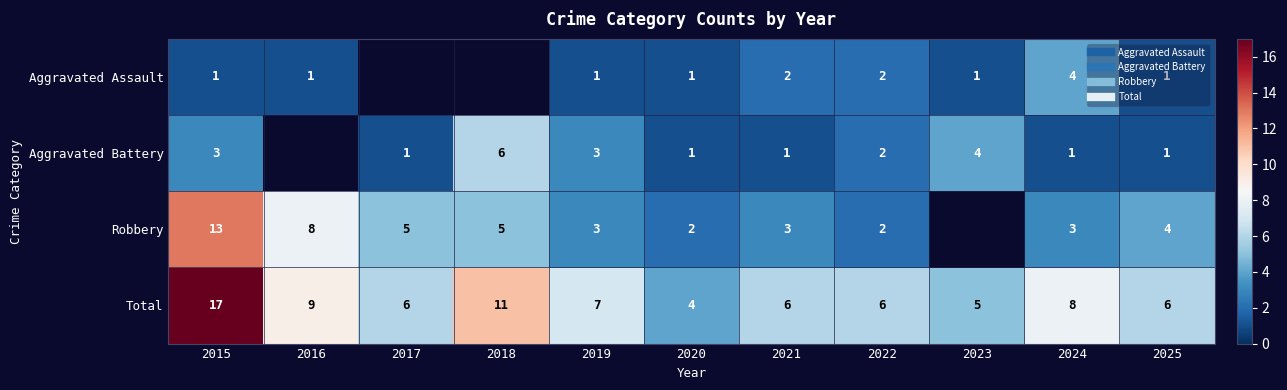

At which category does the chart reach its minimum across all series?

2015